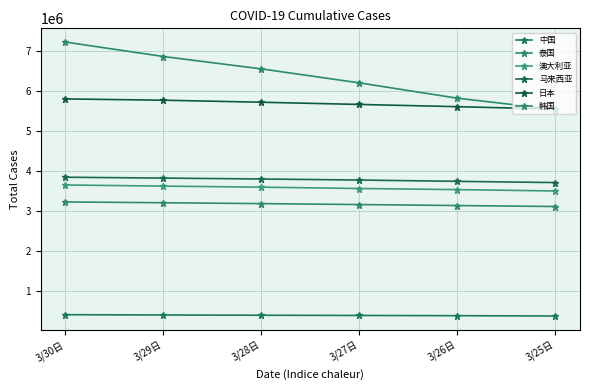

The value of 澳大利亚 at 3/26日 is 1690735. True or false?

False